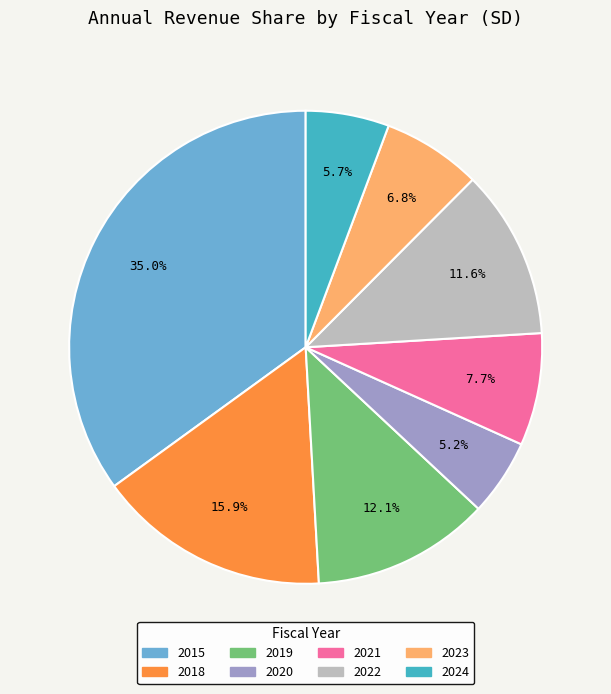

What portion of the pie excludes 2022?

88.4%